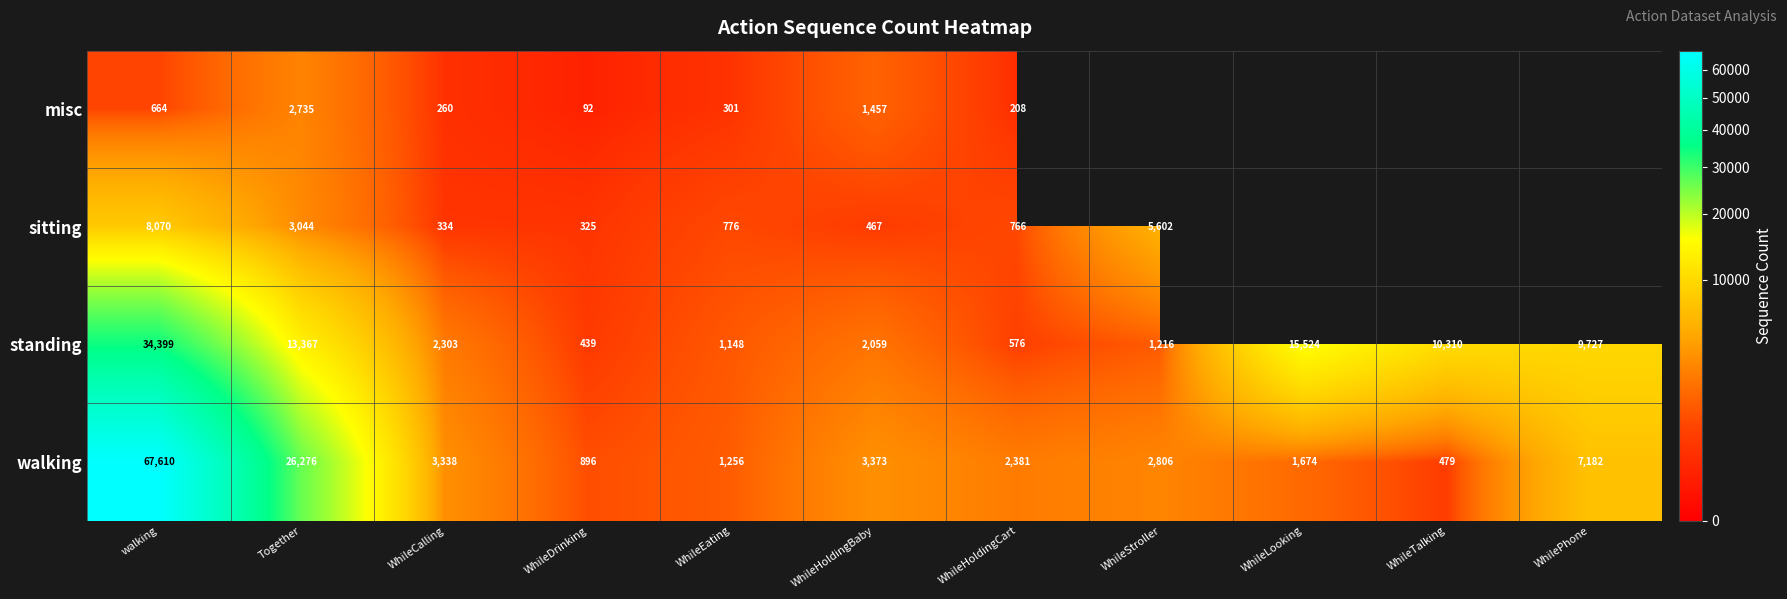

At which category is the sum across all series the highest?

walking